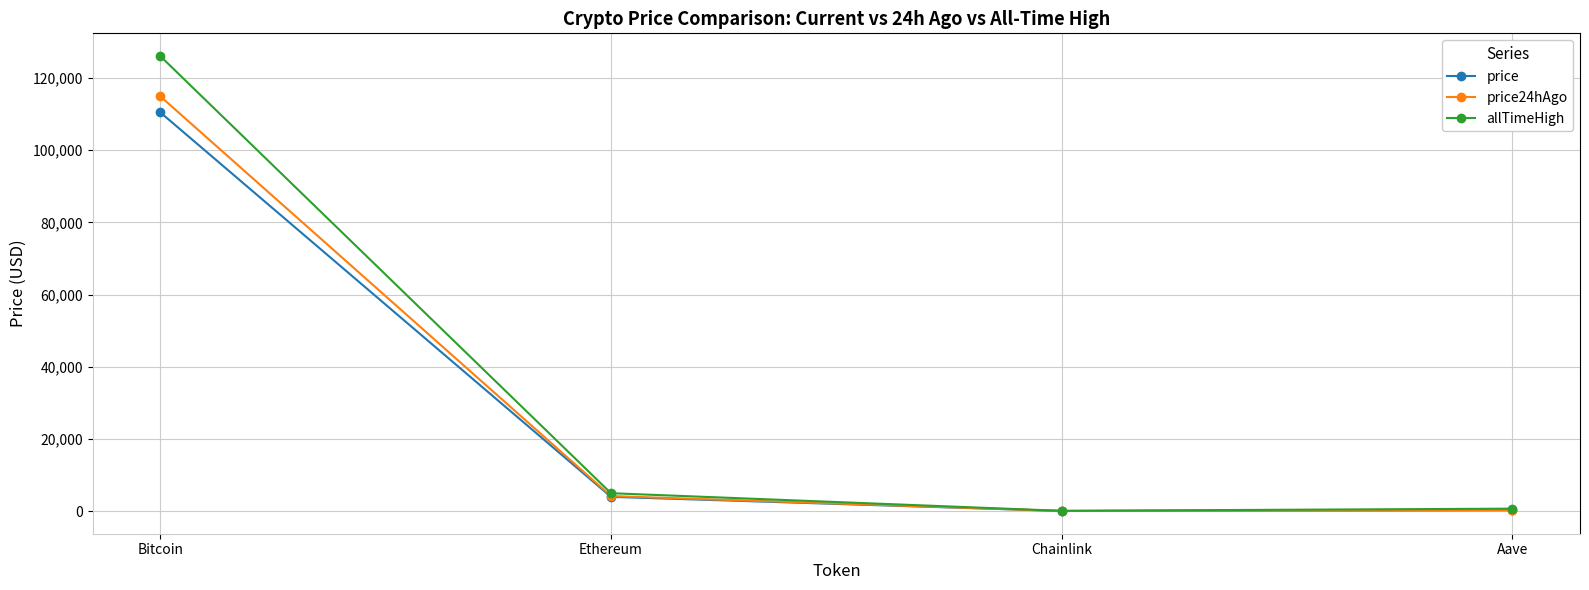

What is the label of the 3rd point from the left?

Chainlink